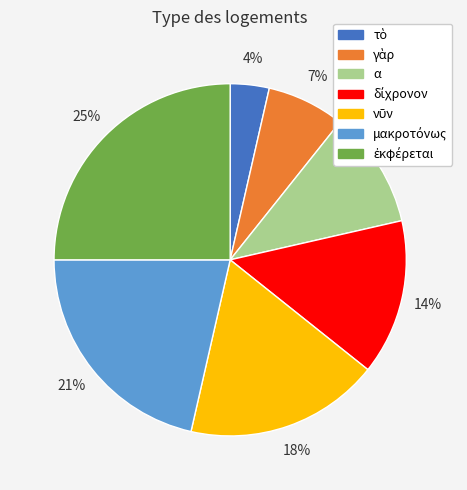

Is there a majority slice in this chart?

No